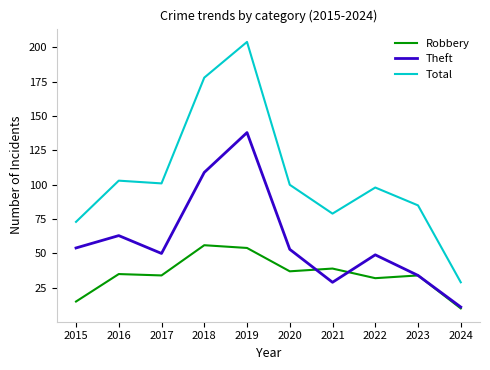

Where is the first local maximum for Theft?

2016